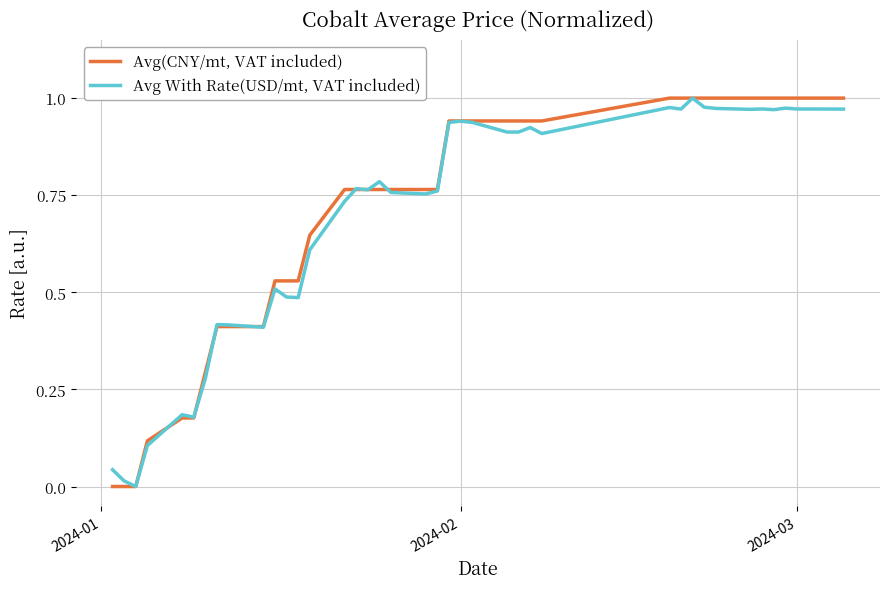

Rank the series by their average value, from lowest to highest.

Avg With Rate(USD/mt, VAT included), Avg(CNY/mt, VAT included)